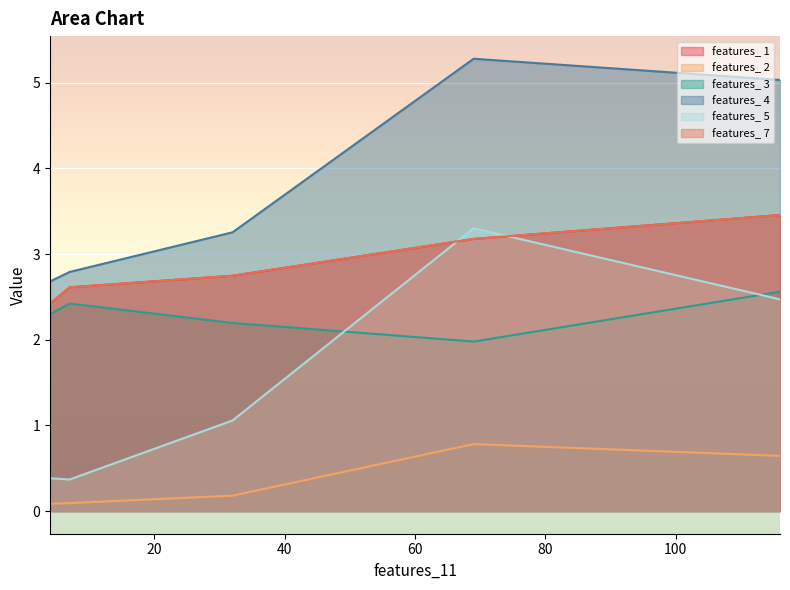

What is the total value across all series at 7?

10.9